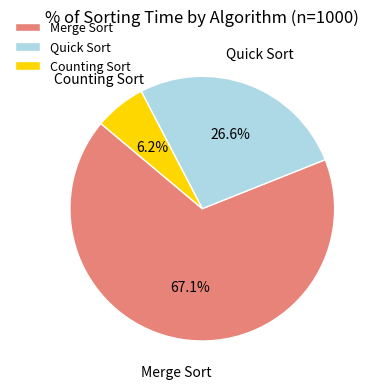

Which has a higher value, Merge Sort or Counting Sort?

Merge Sort